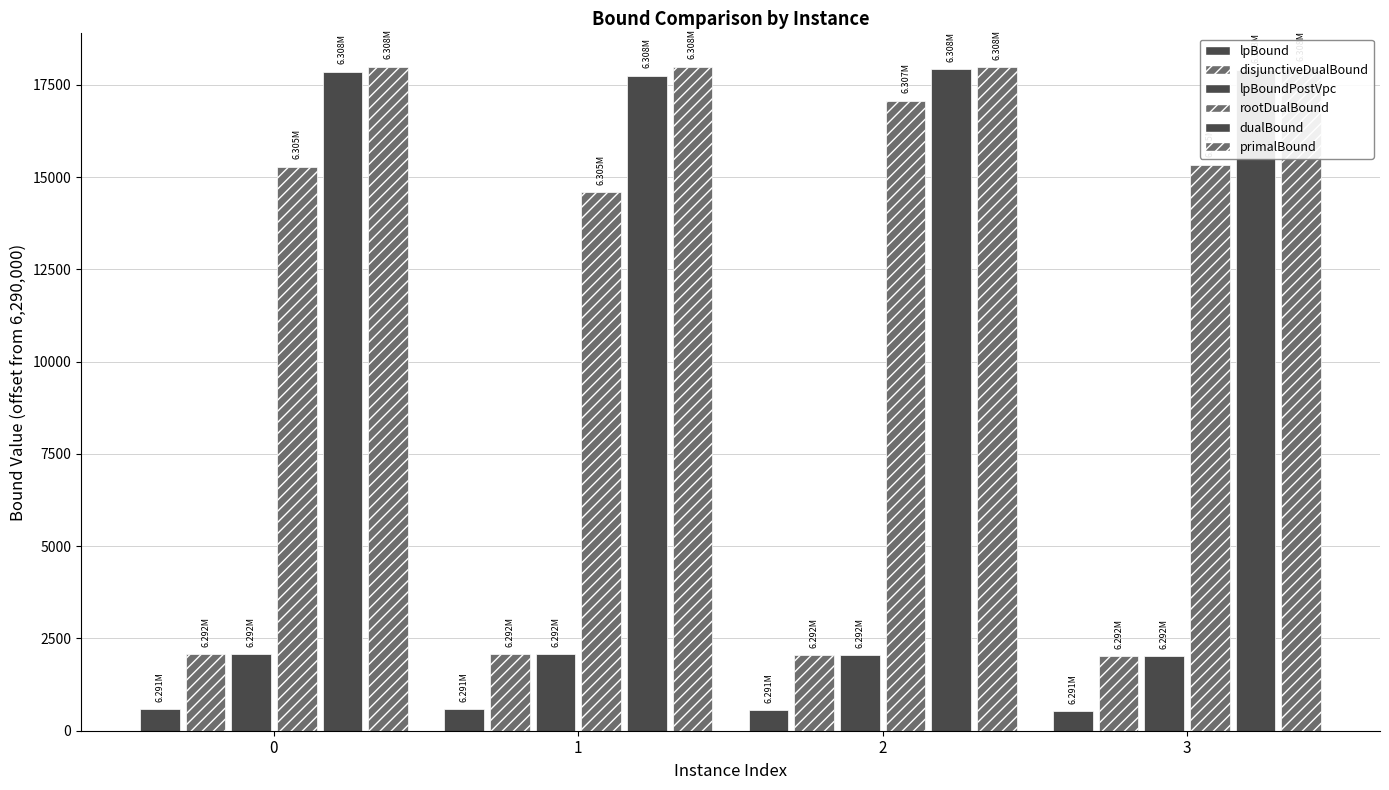

What are all the series names shown in the legend?

lpBound, disjunctiveDualBound, lpBoundPostVpc, rootDualBound, dualBound, primalBound